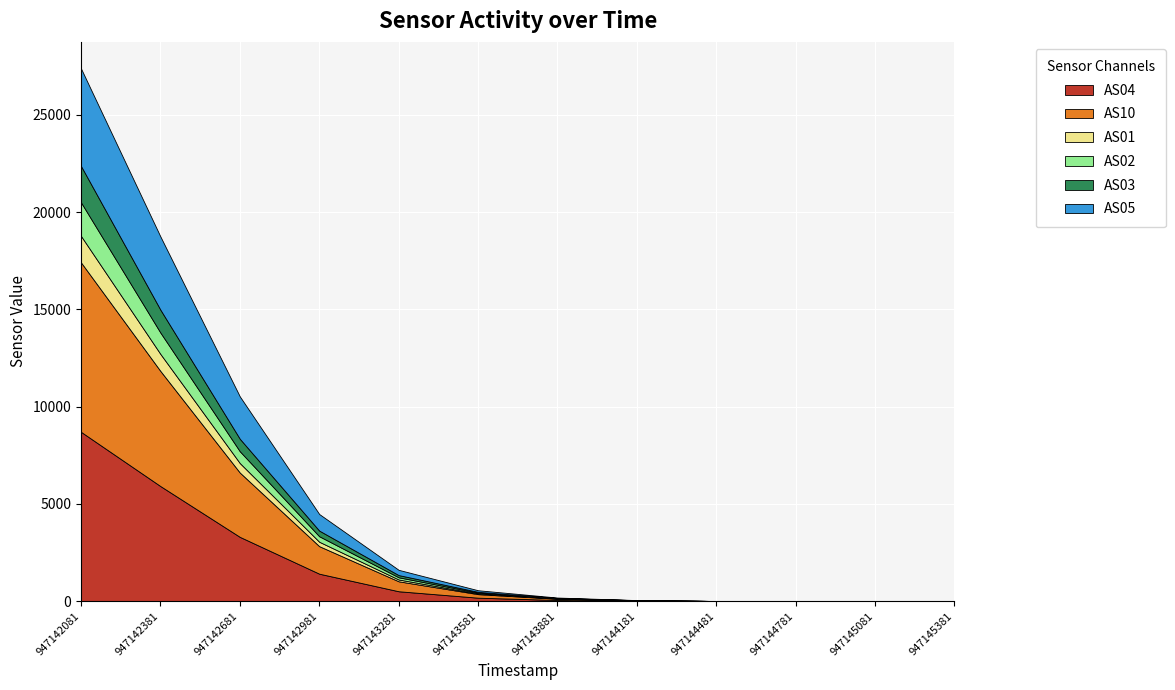

Reading left to right, what are all the values shown in this chart?

AS04: 8708	5920	3309	1416	513	182	64	22	6	1	0	0
AS10: 8711	5918	3306	1415	512	182	63	22	6	1	0	0
AS01: 1361	875	488	227	92	34	11	2	0	0	0	0
AS02: 1728	1098	608	283	114	42	14	3	0	0	0	0
AS03: 1868	1177	641	290	113	42	13	4	0	0	0	0
AS05: 5013	3762	2178	852	270	82	24	6	0	0	0	0